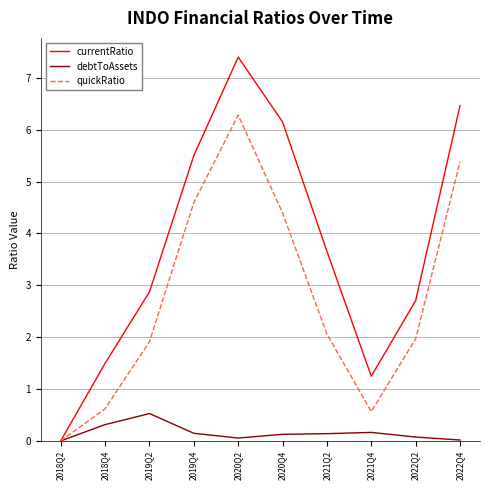

What is the maximum value for quickRatio?

6.3